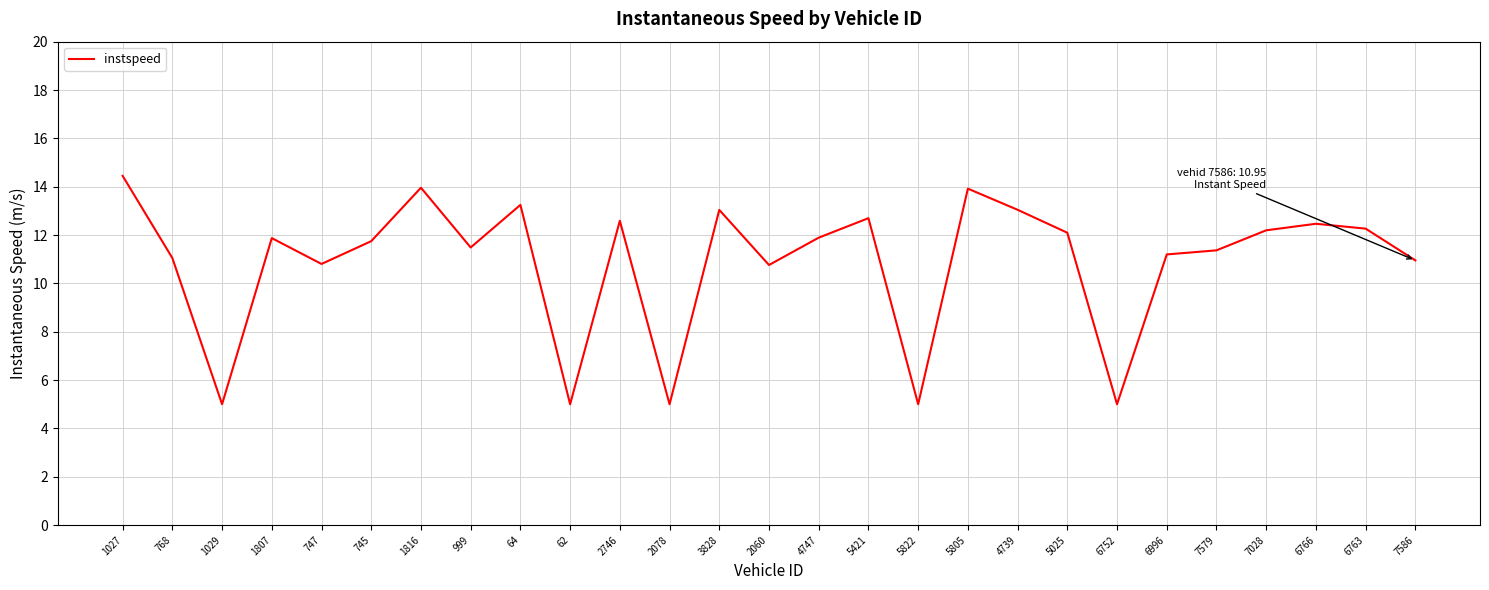

Which label corresponds to the largest value in the chart?

1027